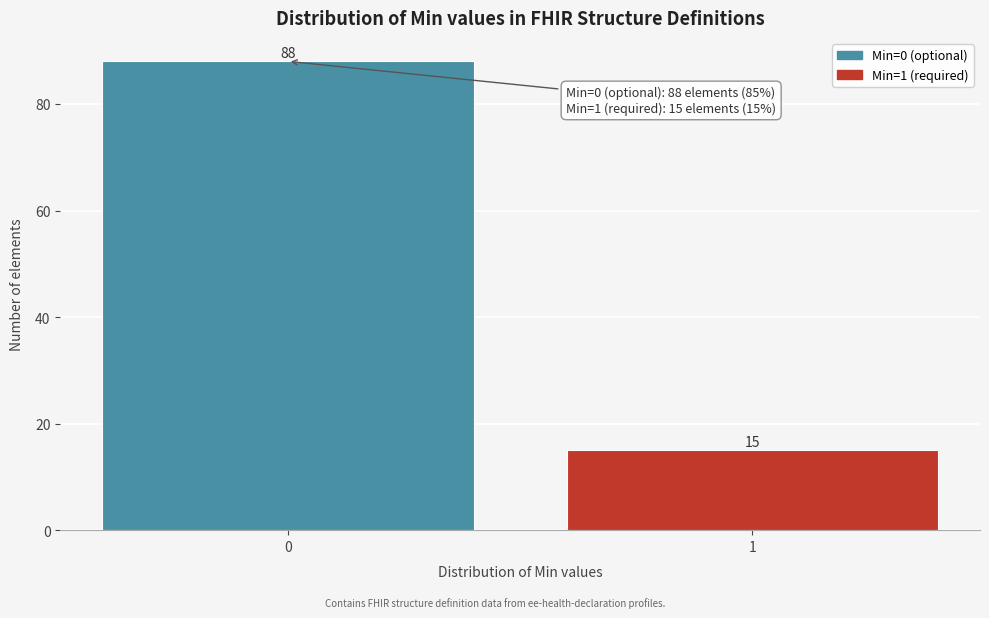

Reading right to left, extract all data points from this chart.

15	88